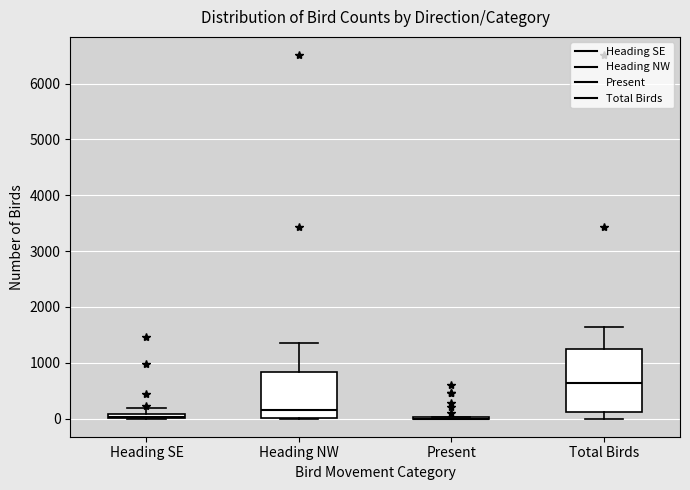

Which box is the tallest, from its lower edge to its upper edge?

Total Birds